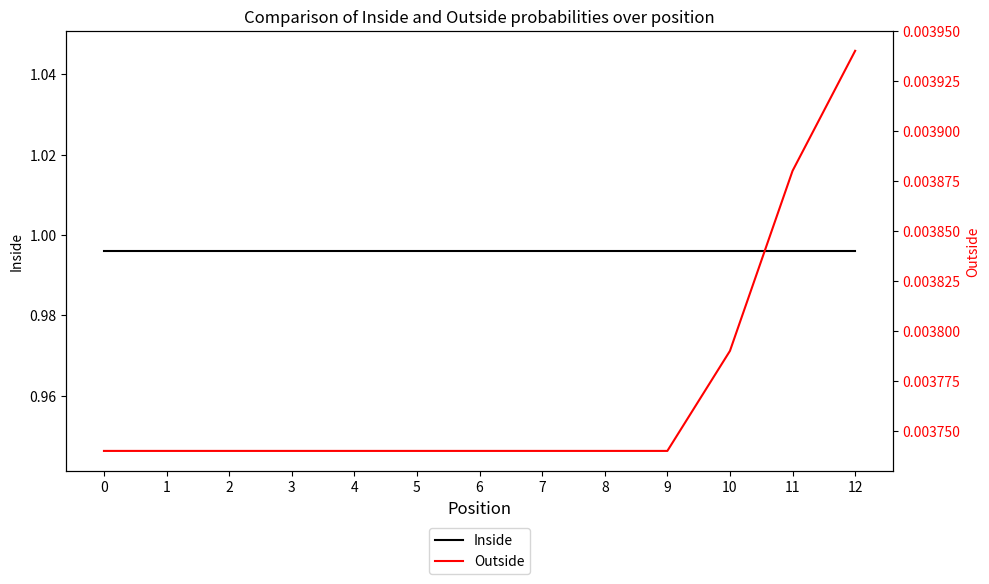

True or false: Inside has a value of 1.0 at 2.

True